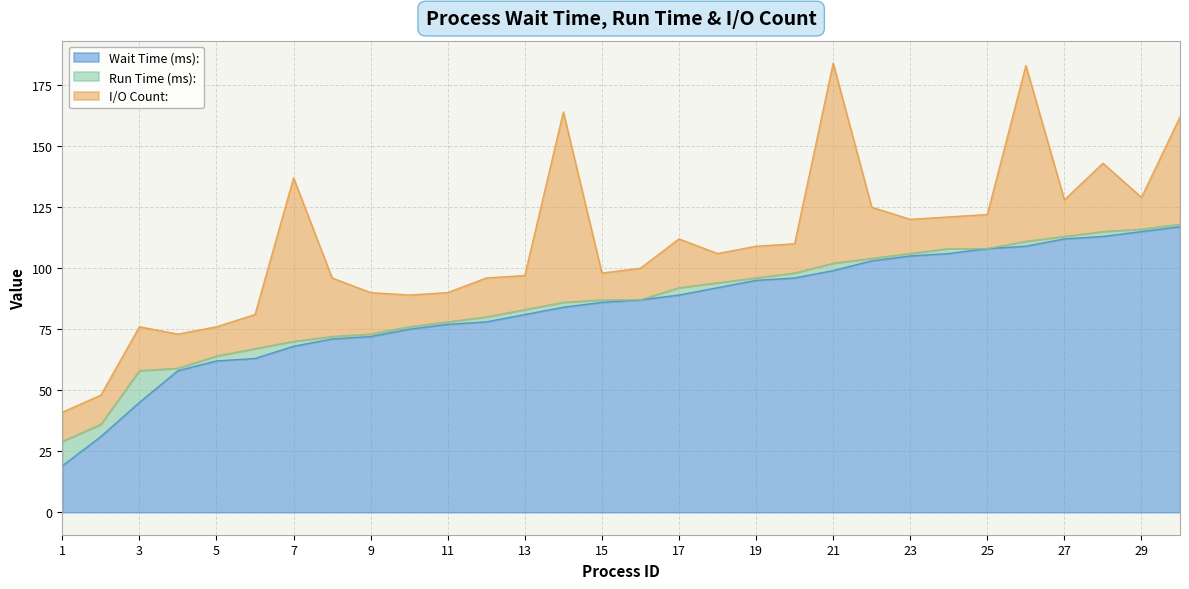

How many data points in I/O Count: are above 14?

13